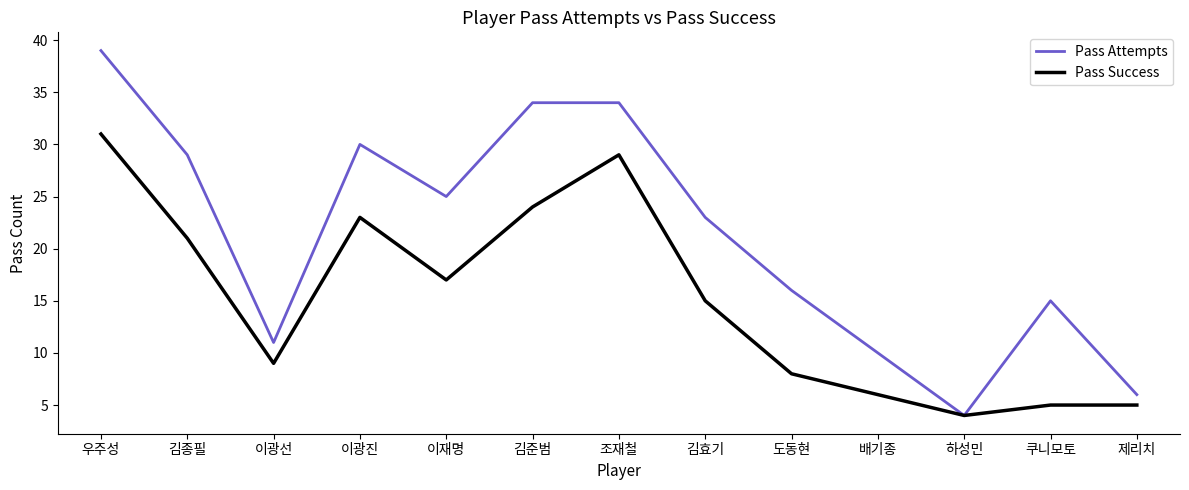

True or false: Pass Success has a value of 13 at 도동현.

False